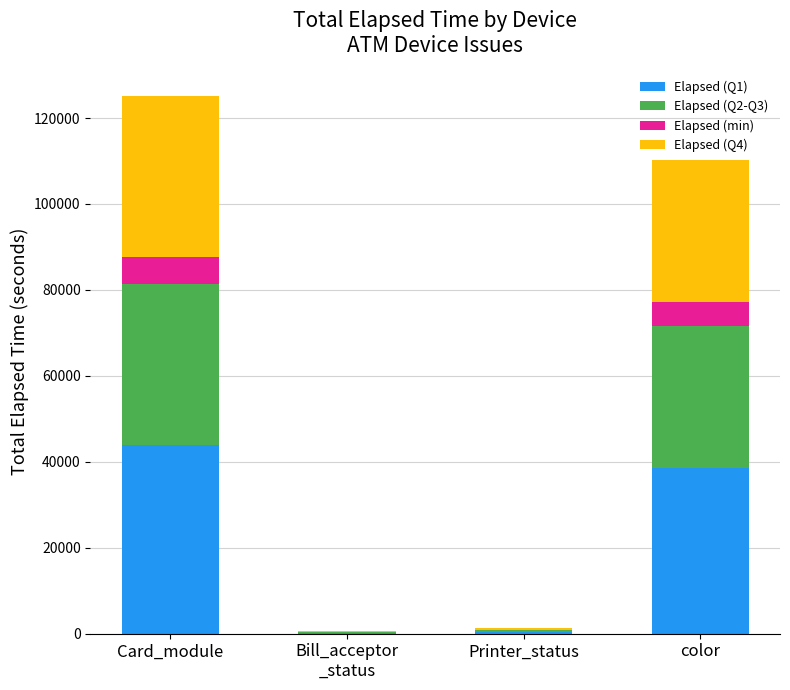

At which category is the sum across all series the highest?

Card_module